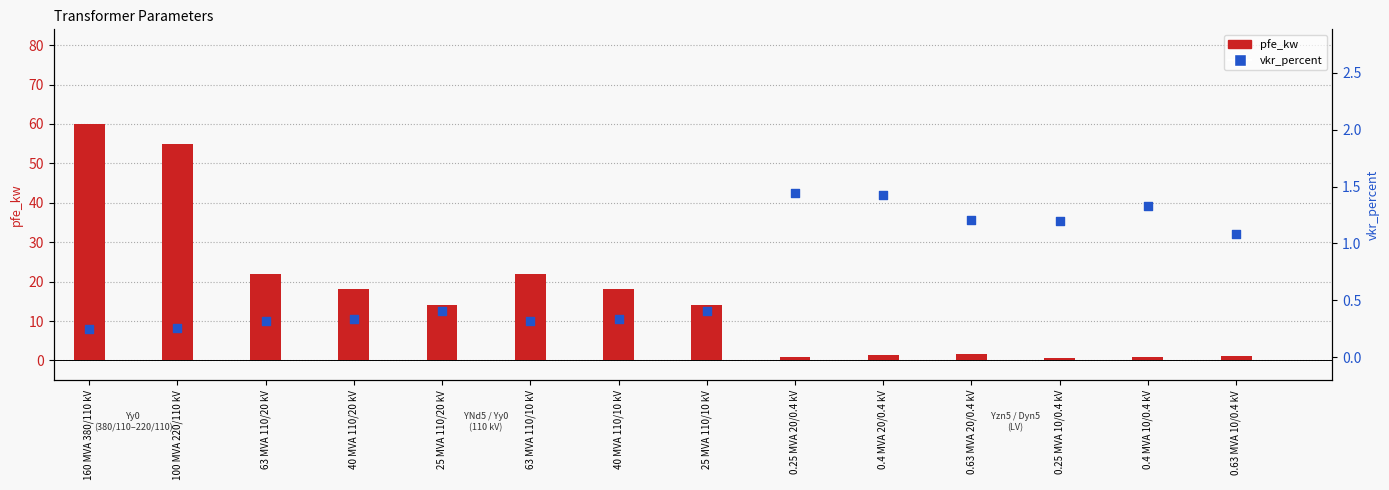

What are all the series names shown in the legend?

pfe_kw, vkr_percent